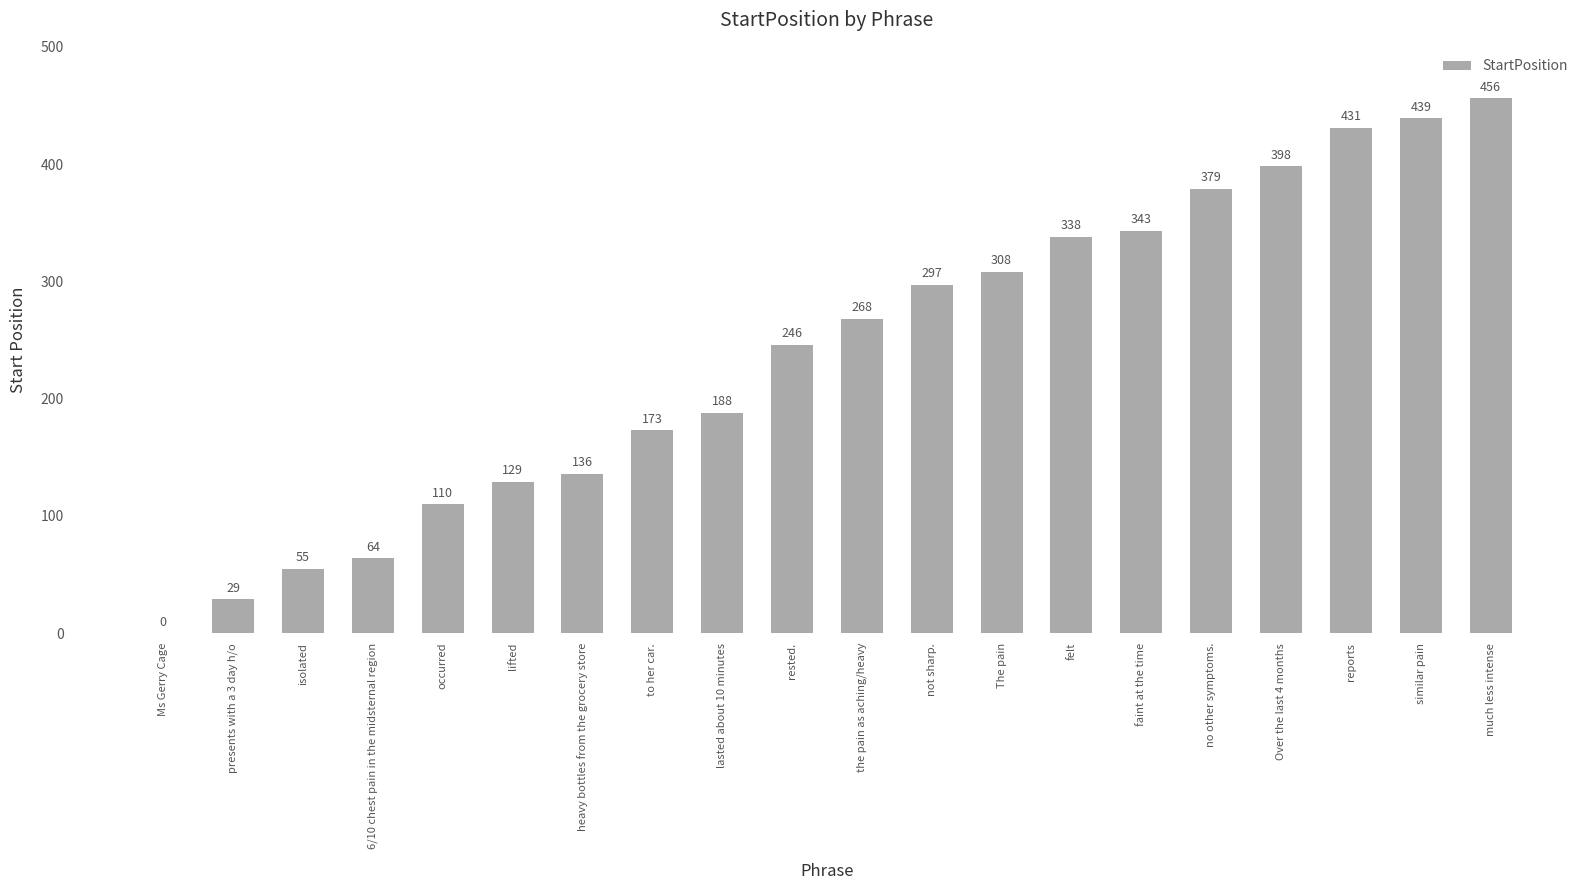

What is the sum of all values?

4787